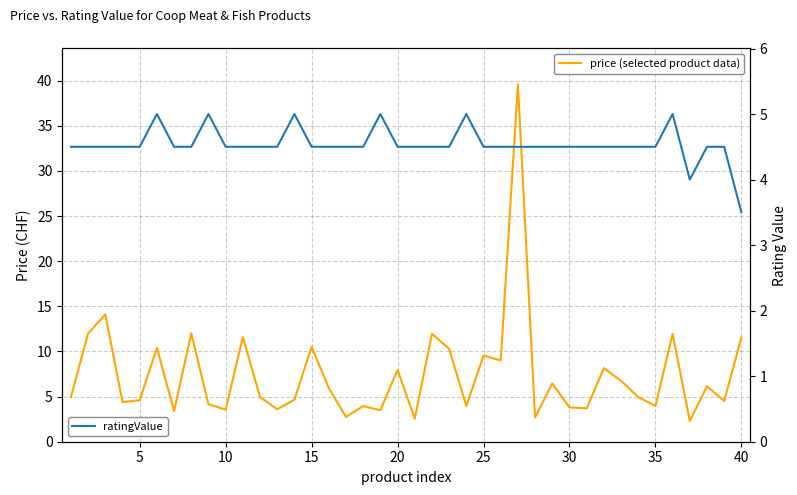

Reading left to right, what are all the values shown in this chart?

price: 5.0	12.0	14.1	4.4	4.6	10.4	3.4	12.0	4.2	3.5	11.6	5.0	3.6	4.7	10.5	6.0	2.8	4.0	3.5	8.0	2.5	11.9	10.3	4.0	9.6	9.0	39.6	2.7	6.5	3.8	3.7	8.2	6.8	5.0	4.0	11.9	2.3	6.2	4.5	11.6
ratingValue: 4.5	4.5	4.5	4.5	4.5	5.0	4.5	4.5	5.0	4.5	4.5	4.5	4.5	5.0	4.5	4.5	4.5	4.5	5.0	4.5	4.5	4.5	4.5	5.0	4.5	4.5	4.5	4.5	4.5	4.5	4.5	4.5	4.5	4.5	4.5	5.0	4.0	4.5	4.5	3.5